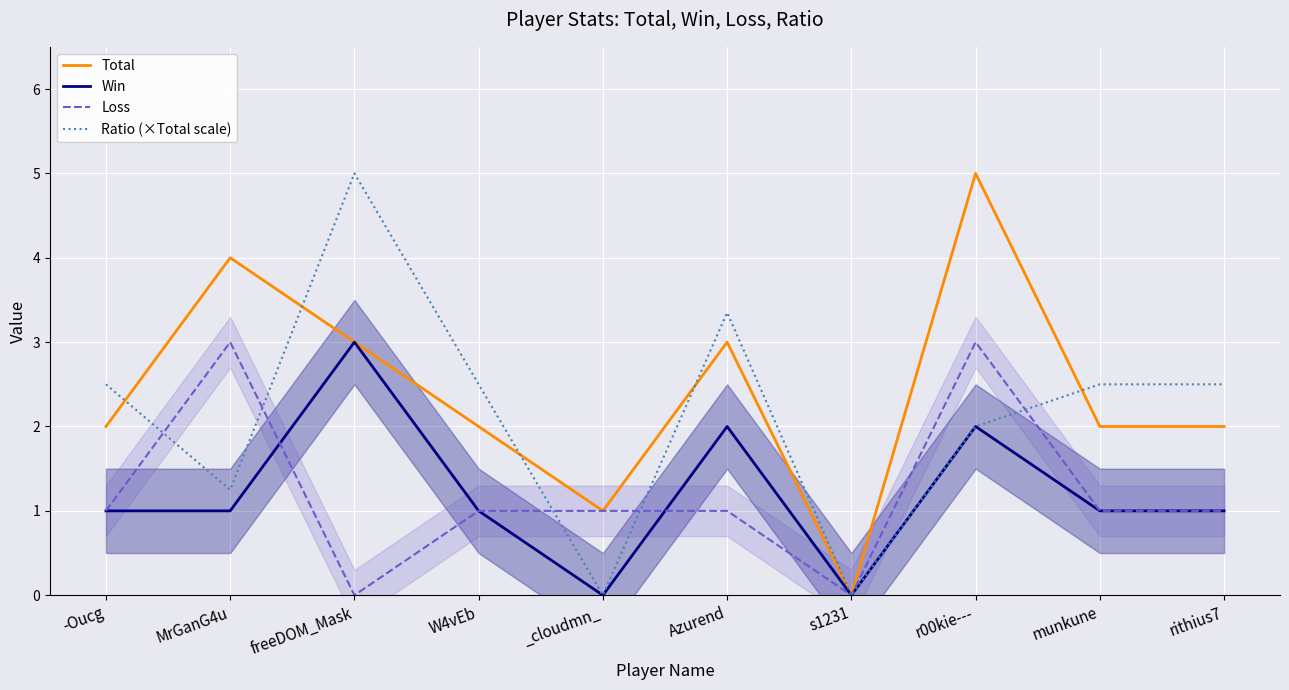

In Win, how many points are lower than both neighbors (excluding endpoints)?

2